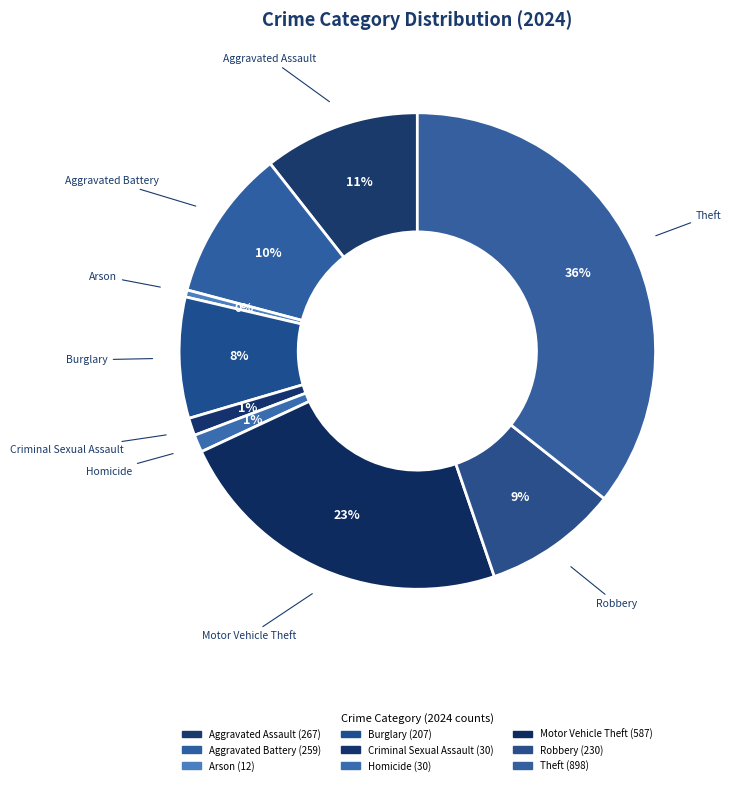

Combined, do Motor Vehicle Theft and Criminal Sexual Assault account for over 50%?

No